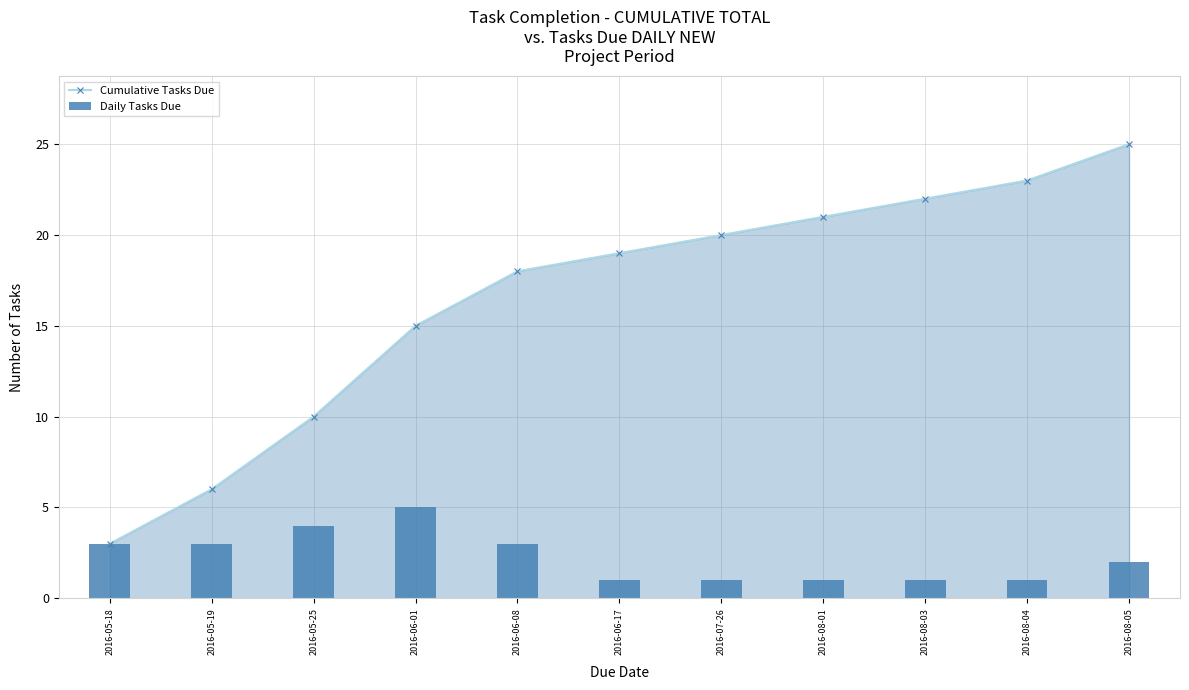

How many values in the Cumulative Tasks Due series exceed 19?

5